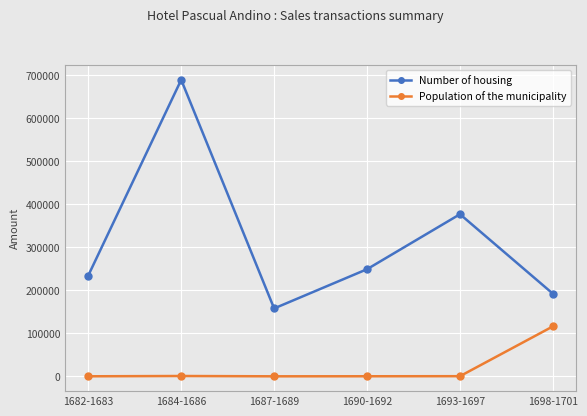

True or false: Number of housing and Population of the municipality intersect in this chart.

False